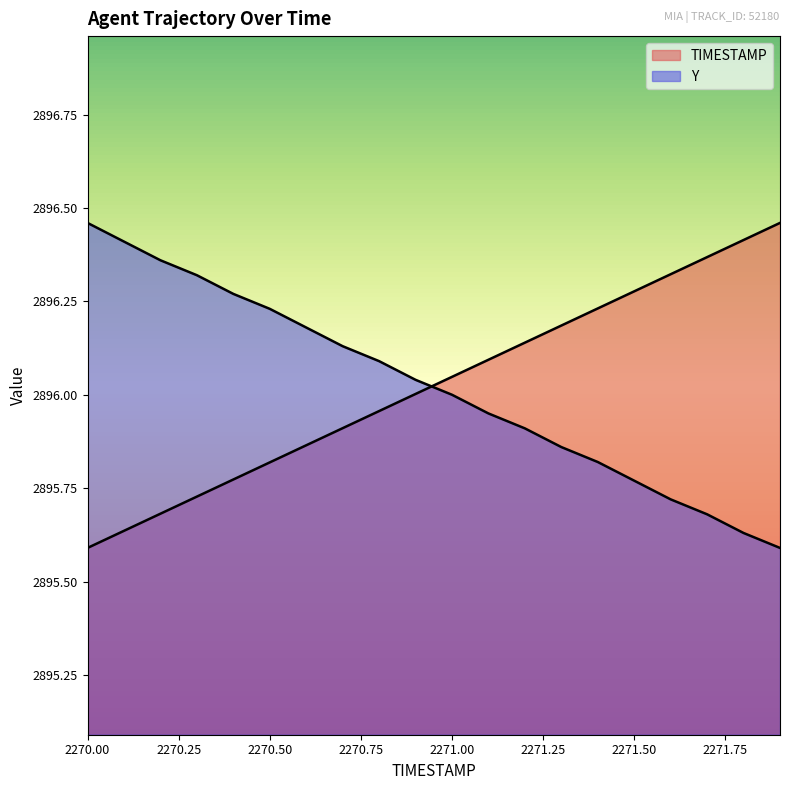

Does the chart display data point markers on the line(s)?

No